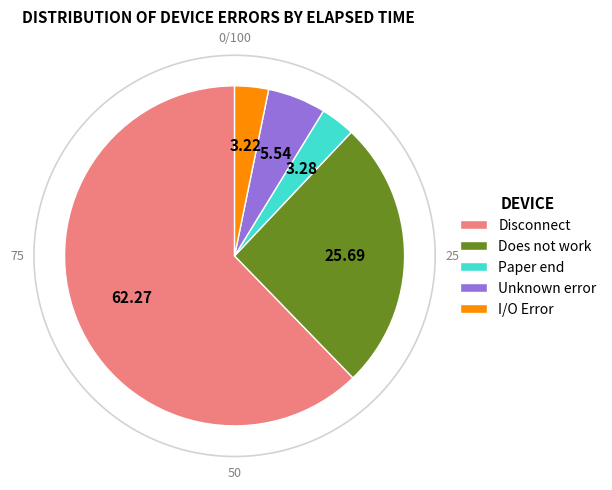

Between Disconnect and Unknown error, which is larger?

Disconnect